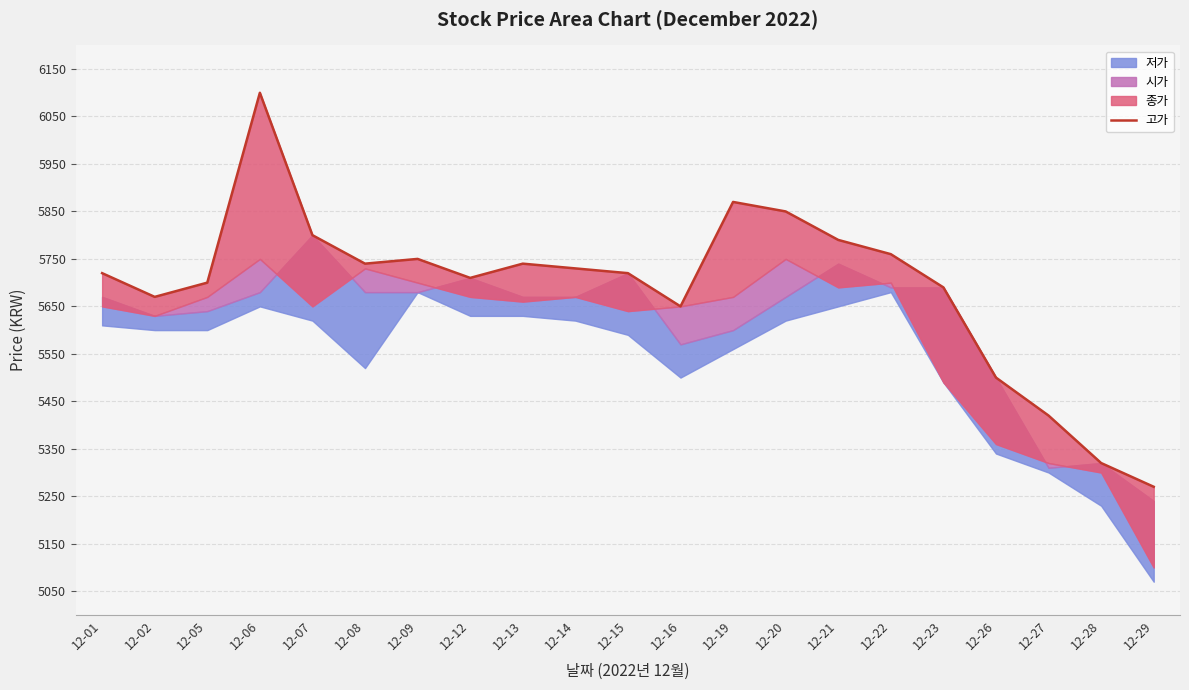

At which label is the value closest to 5685?

12-23